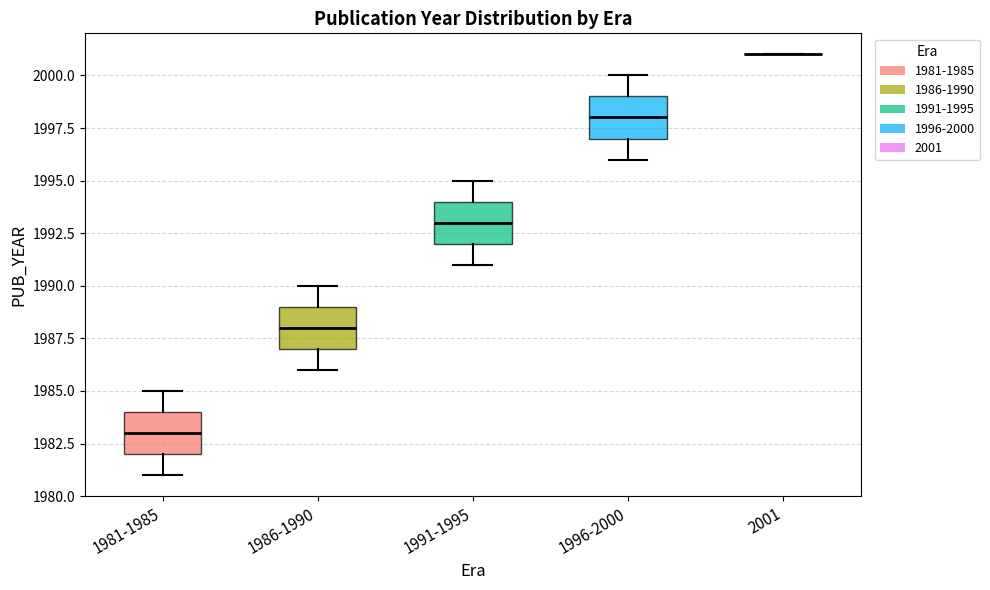

Where is the lower edge of the box for 1996-2000 on the y-axis? The values are not printed on the chart, so give them approximately, as read against the axis.

1997